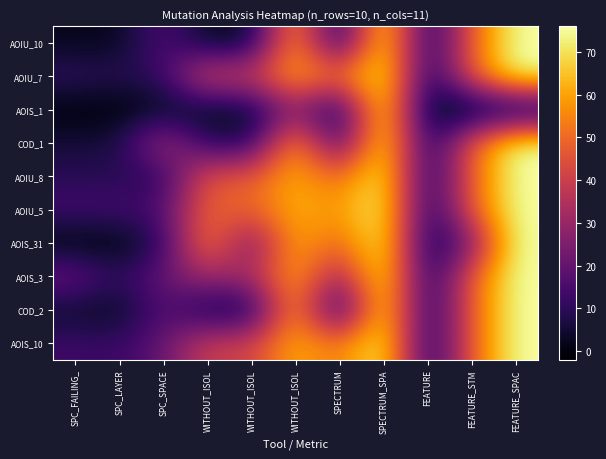

How many data points does each series have?

11